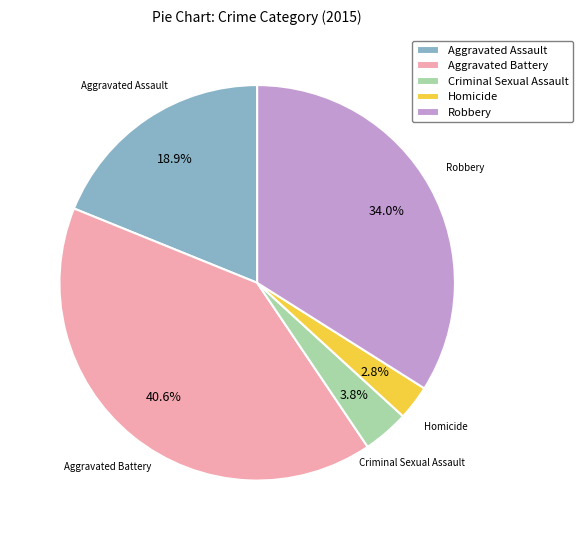

Count the number of slices in the pie.

5